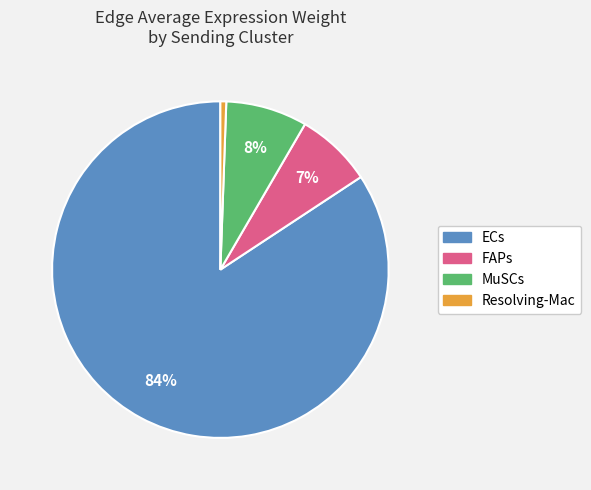

To the nearest percent, what portion does MuSCs represent?

8%